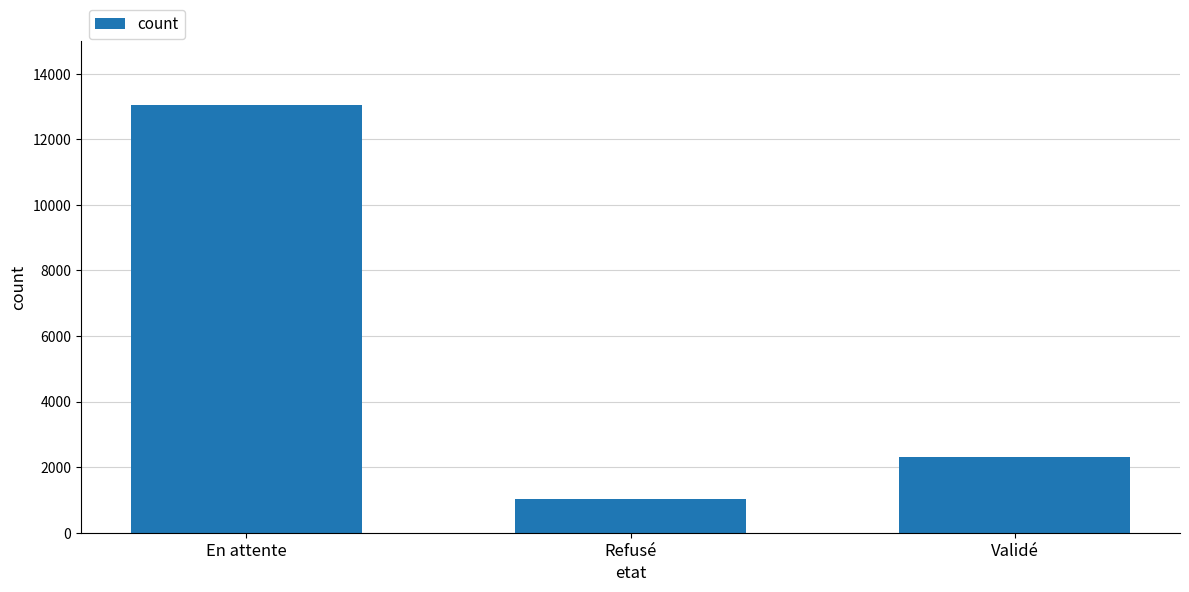

The value at En attente is 22144. True or false?

False